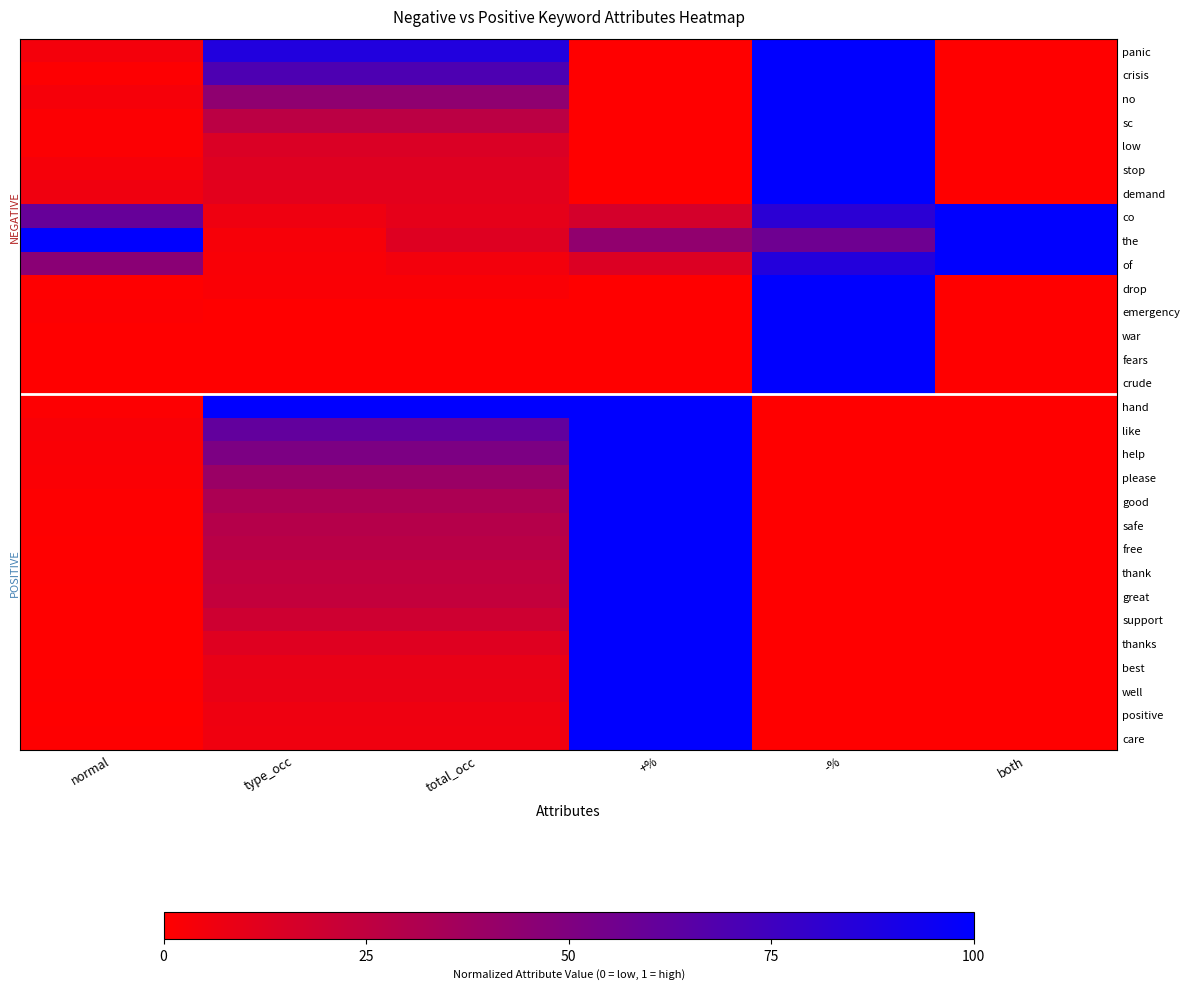

Reading left to right, list all the values displayed in this chart.

panic: normal=0.0	type_occ=0.9	total_occ=0.9	+%=0.0	-%=1.0	both=0.0
crisis: normal=0.0	type_occ=0.7	total_occ=0.7	+%=0.0	-%=1.0	both=0.0
no: normal=0.0	type_occ=0.4	total_occ=0.4	+%=0.0	-%=1.0	both=0.0
sc: normal=0.0	type_occ=0.3	total_occ=0.3	+%=0.0	-%=1.0	both=0.0
low: normal=0.0	type_occ=0.1	total_occ=0.1	+%=0.0	-%=1.0	both=0.0
stop: normal=0.0	type_occ=0.1	total_occ=0.1	+%=0.0	-%=1.0	both=0.0
demand: normal=0.1	type_occ=0.1	total_occ=0.1	+%=0.0	-%=1.0	both=0.0
co: normal=0.6	type_occ=0.1	total_occ=0.1	+%=0.2	-%=0.8	both=1.0
the: normal=1.0	type_occ=0.0	total_occ=0.1	+%=0.4	-%=0.6	both=1.0
of: normal=0.5	type_occ=0.0	total_occ=0.0	+%=0.1	-%=0.9	both=1.0
drop: normal=0.0	type_occ=0.0	total_occ=0.0	+%=0.0	-%=1.0	both=0.0
emergency: normal=0.0	type_occ=0.0	total_occ=0.0	+%=0.0	-%=1.0	both=0.0
war: normal=0.0	type_occ=0.0	total_occ=0.0	+%=0.0	-%=1.0	both=0.0
fears: normal=0.0	type_occ=0.0	total_occ=0.0	+%=0.0	-%=1.0	both=0.0
crude: normal=0.0	type_occ=0.0	total_occ=0.0	+%=0.0	-%=1.0	both=0.0
hand: normal=0.0	type_occ=1.0	total_occ=1.0	+%=1.0	-%=0.0	both=0.0
like: normal=0.0	type_occ=0.6	total_occ=0.6	+%=1.0	-%=0.0	both=0.0
help: normal=0.0	type_occ=0.5	total_occ=0.5	+%=1.0	-%=0.0	both=0.0
please: normal=0.0	type_occ=0.4	total_occ=0.4	+%=1.0	-%=0.0	both=0.0
good: normal=0.0	type_occ=0.3	total_occ=0.3	+%=1.0	-%=0.0	both=0.0
safe: normal=0.0	type_occ=0.3	total_occ=0.3	+%=1.0	-%=0.0	both=0.0
free: normal=0.0	type_occ=0.3	total_occ=0.3	+%=1.0	-%=0.0	both=0.0
thank: normal=0.0	type_occ=0.2	total_occ=0.2	+%=1.0	-%=0.0	both=0.0
great: normal=0.0	type_occ=0.2	total_occ=0.2	+%=1.0	-%=0.0	both=0.0
support: normal=0.0	type_occ=0.2	total_occ=0.2	+%=1.0	-%=0.0	both=0.0
thanks: normal=0.0	type_occ=0.1	total_occ=0.1	+%=1.0	-%=0.0	both=0.0
best: normal=0.0	type_occ=0.1	total_occ=0.1	+%=1.0	-%=0.0	both=0.0
well: normal=0.0	type_occ=0.1	total_occ=0.1	+%=1.0	-%=0.0	both=0.0
positive: normal=0.0	type_occ=0.1	total_occ=0.1	+%=1.0	-%=0.0	both=0.0
care: normal=0.0	type_occ=0.1	total_occ=0.1	+%=1.0	-%=0.0	both=0.0